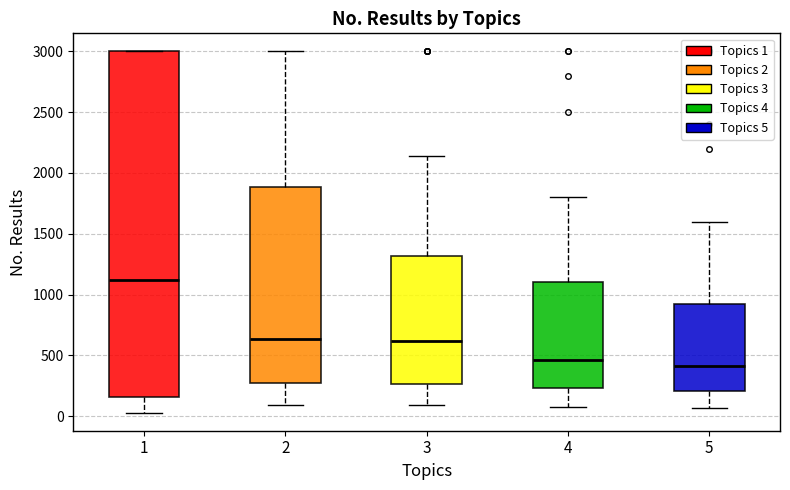

Reading left to right, read every box against the y-axis: the position of its median line, the range the box covers, and the ends of its whiskers. The values are not printed on the chart, so give them approximately, as read against the axis.

1: median 1100, box 150 to 3000, whiskers 50 to 3000
2: median 650, box 300 to 1900, whiskers 100 to 3000
3: median 600, box 250 to 1300, whiskers 100 to 2150
4: median 450, box 250 to 1100, whiskers 100 to 1800
5: median 400, box 200 to 950, whiskers 50 to 1600